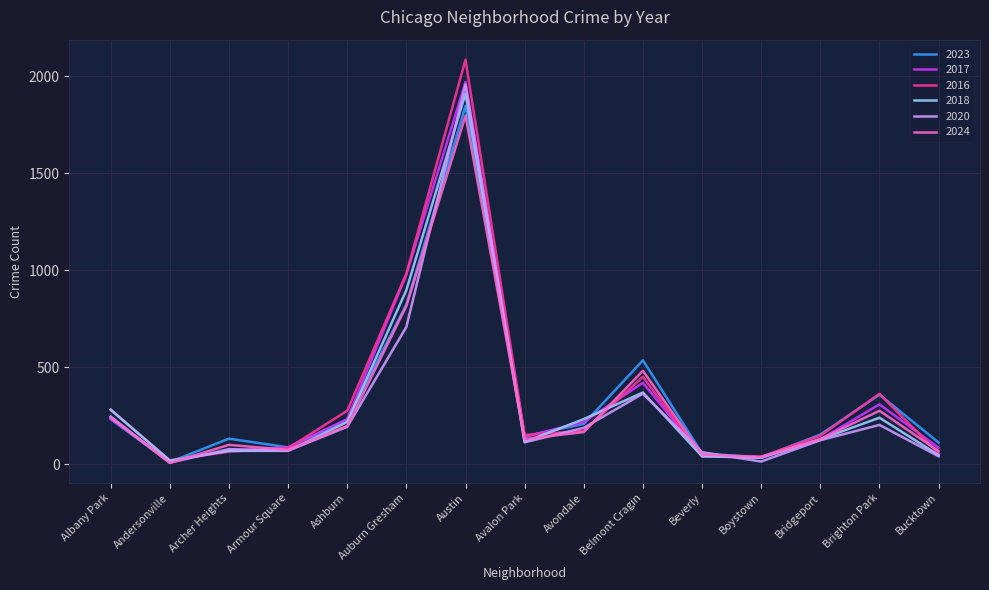

True or false: 2024 and 2020 cross at least once.

True